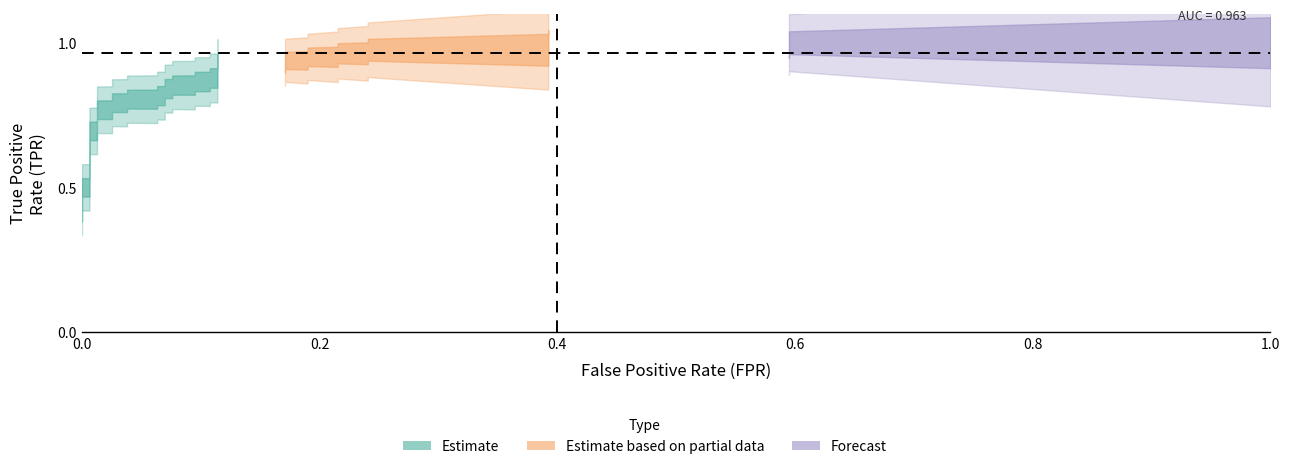

What is the sum of the fpr values at 29 and 25?

0.4